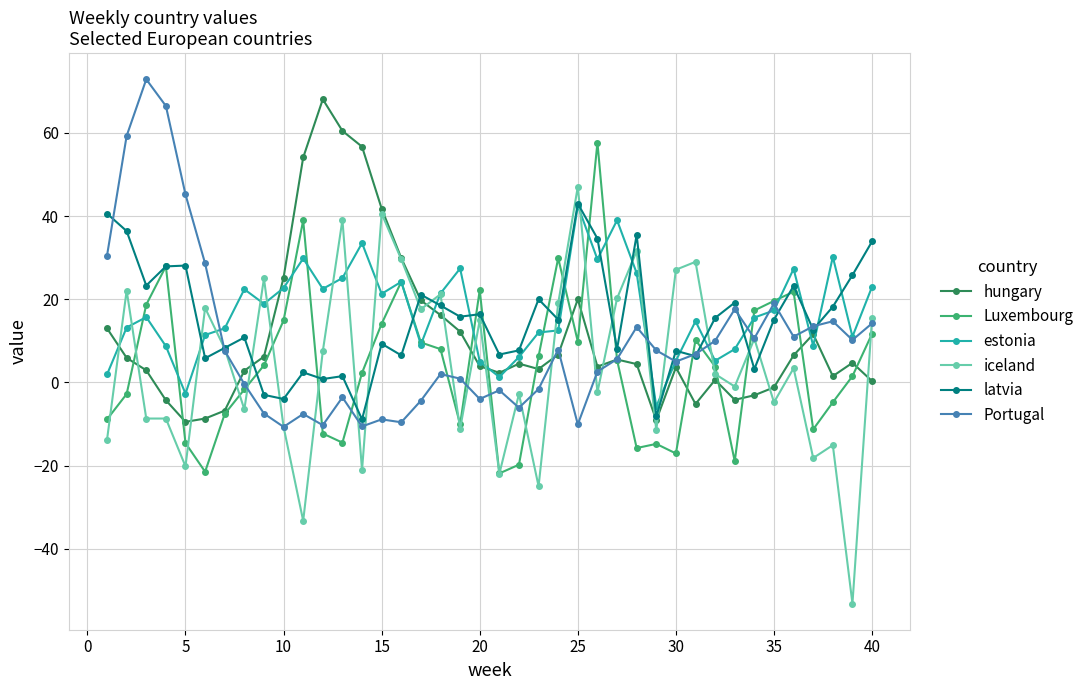

What is the value of the latvia point at the 35th from the left?

15.1